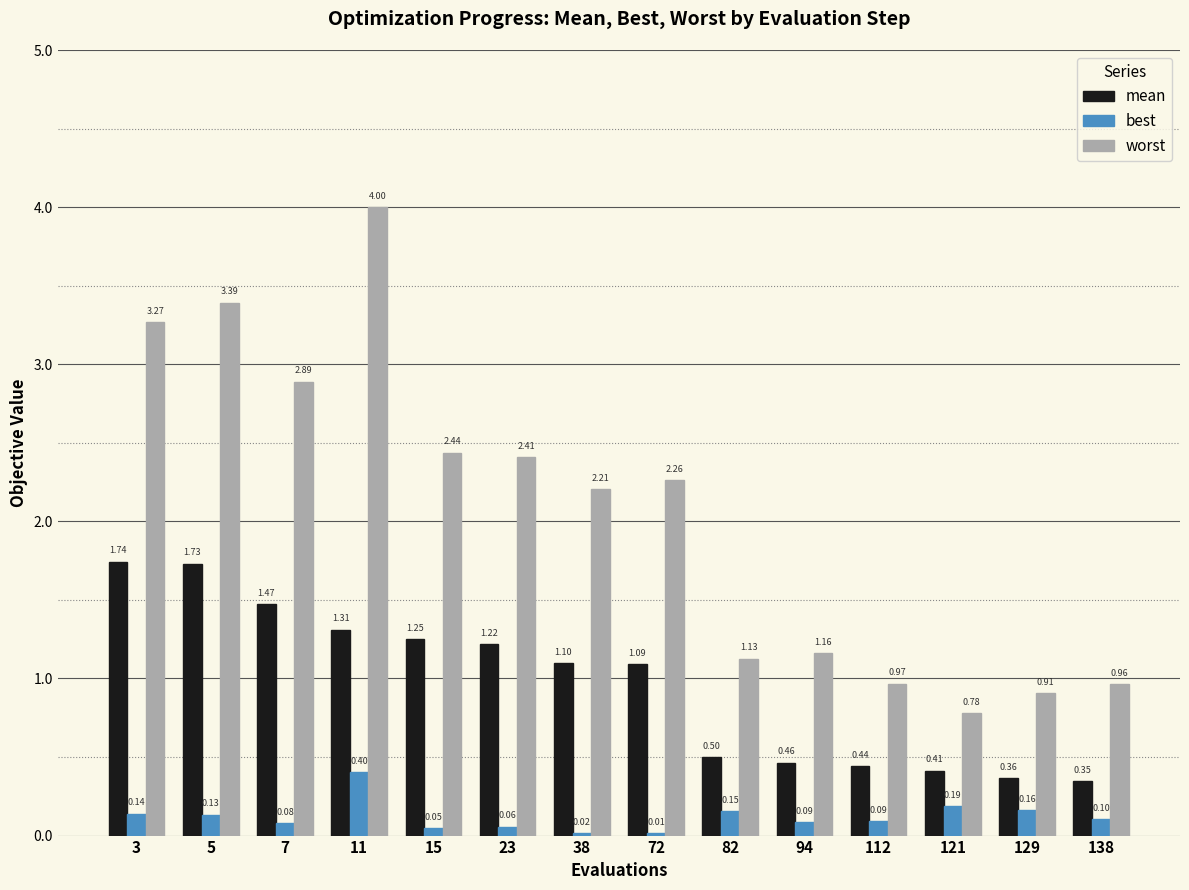

How many values in the worst series exceed 2?

8